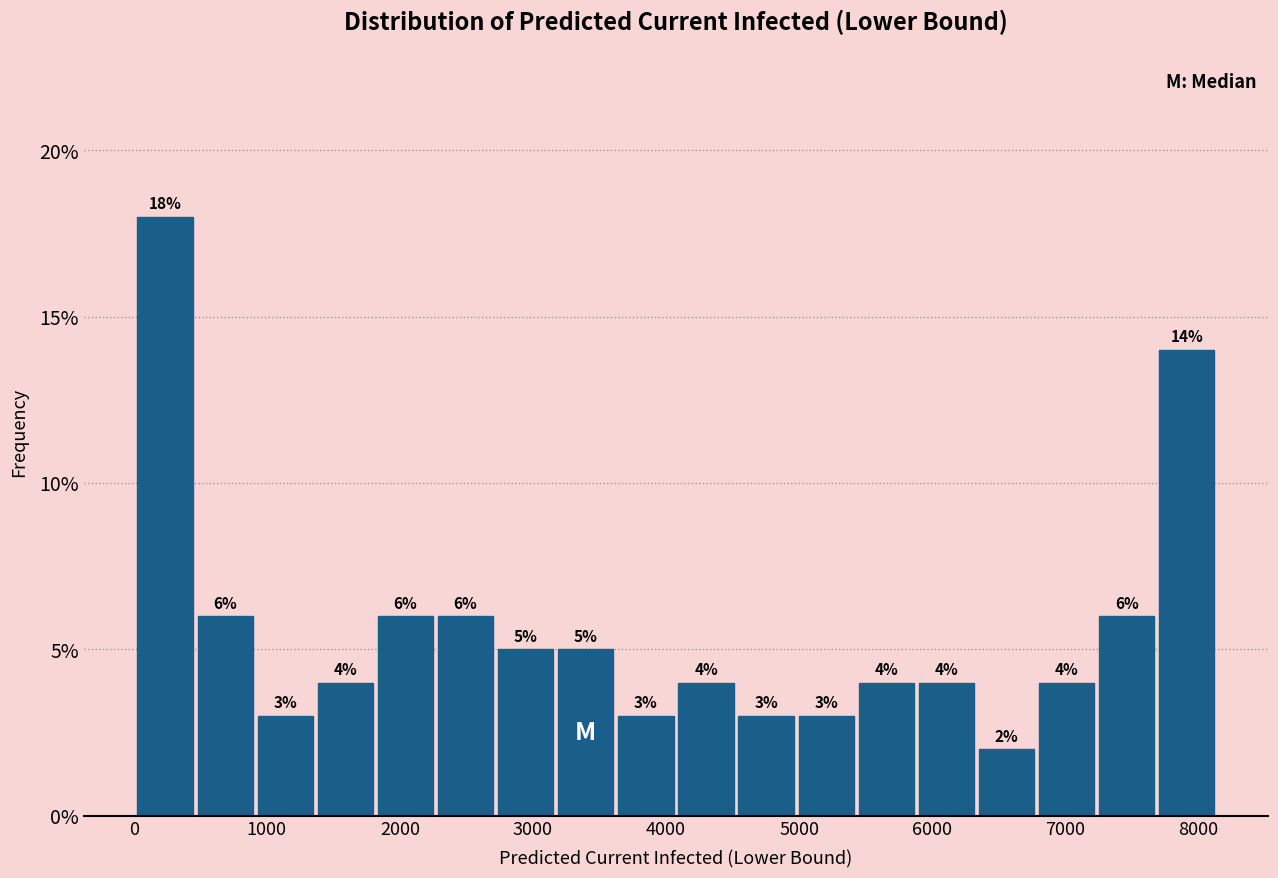

How tall is the bar that spans 5400 to 5900 on the x-axis? The bar edges are not printed on the chart, so give them approximately, as read against the axis.

4